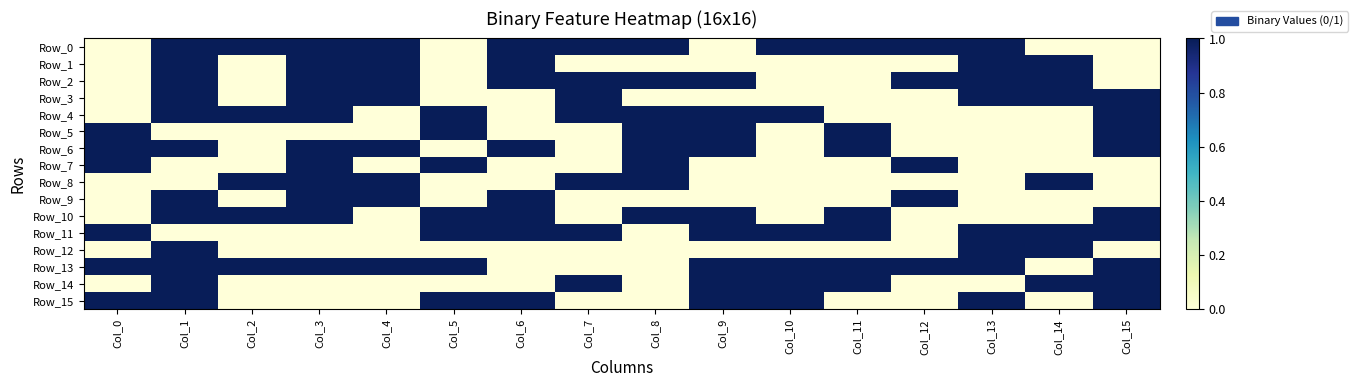

How many categories are shown in the chart?

16